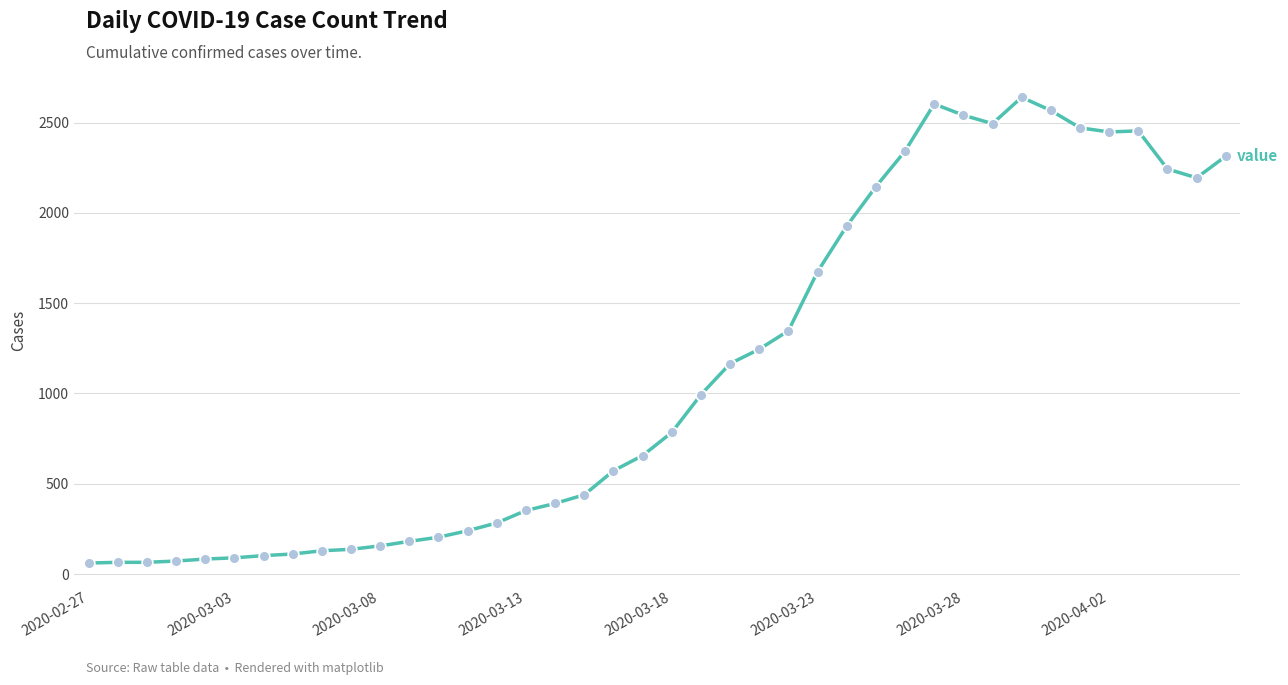

What is the maximum value shown in the chart?

2640